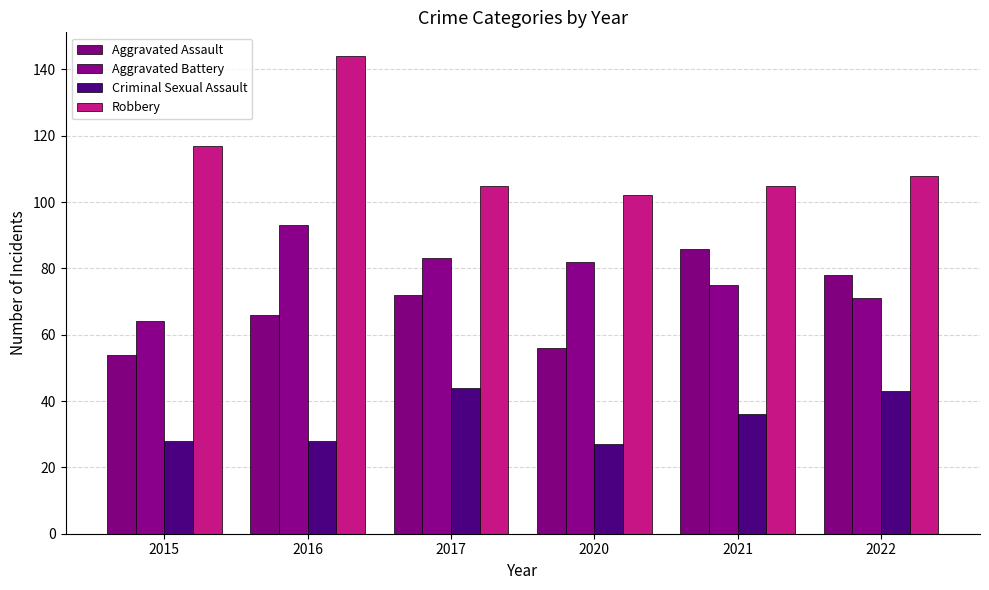

Between 2015 and 2022, which series saw the biggest shift?

Aggravated Assault